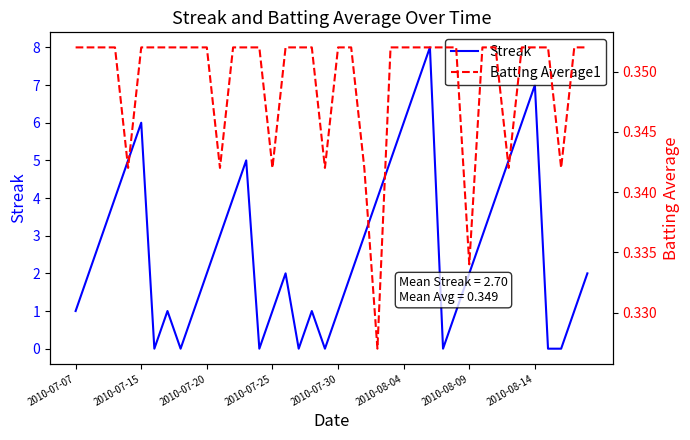

What are all the series names shown in the legend?

Streak, Batting Average1